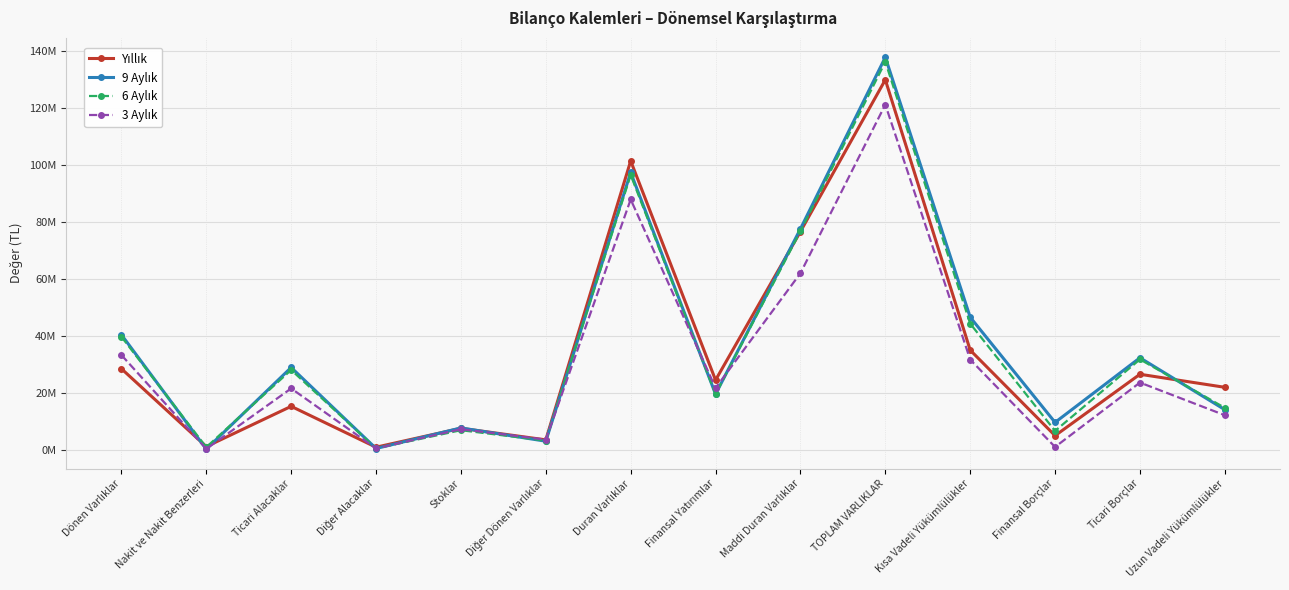

What position from the right is Dönen Varlıklar?

14